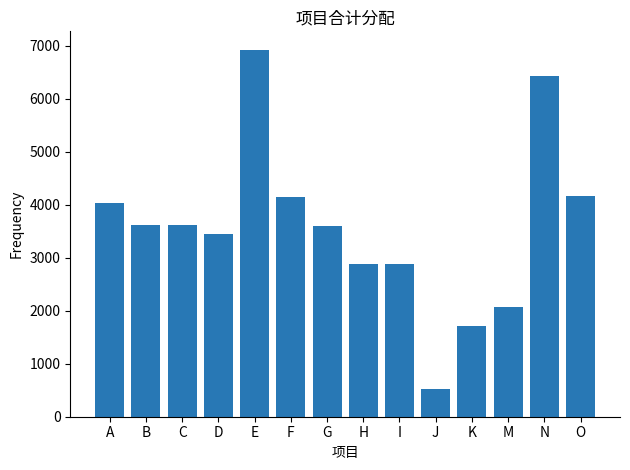

Between N and M, which is larger?

N